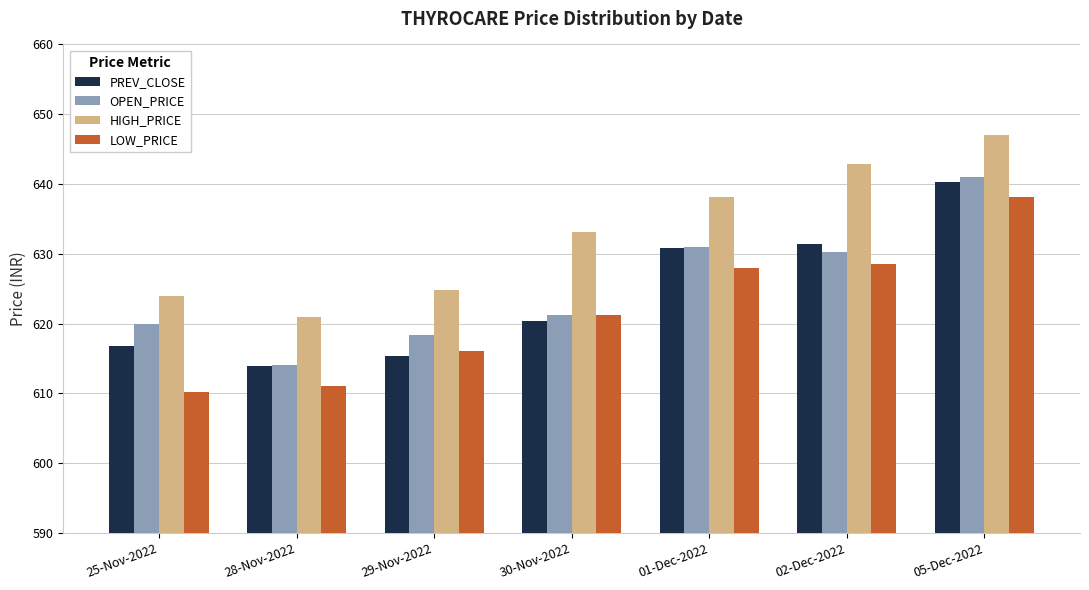

What is the difference between the OPEN_PRICE values at 01-Dec-2022 and 25-Nov-2022?

11.0